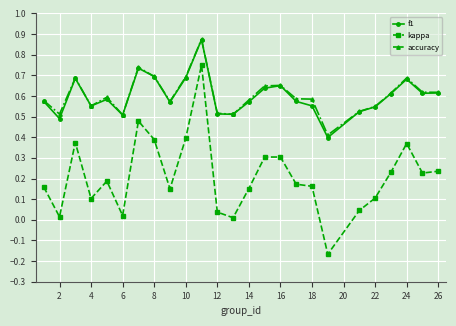

Which series has the widest spread of values?

kappa